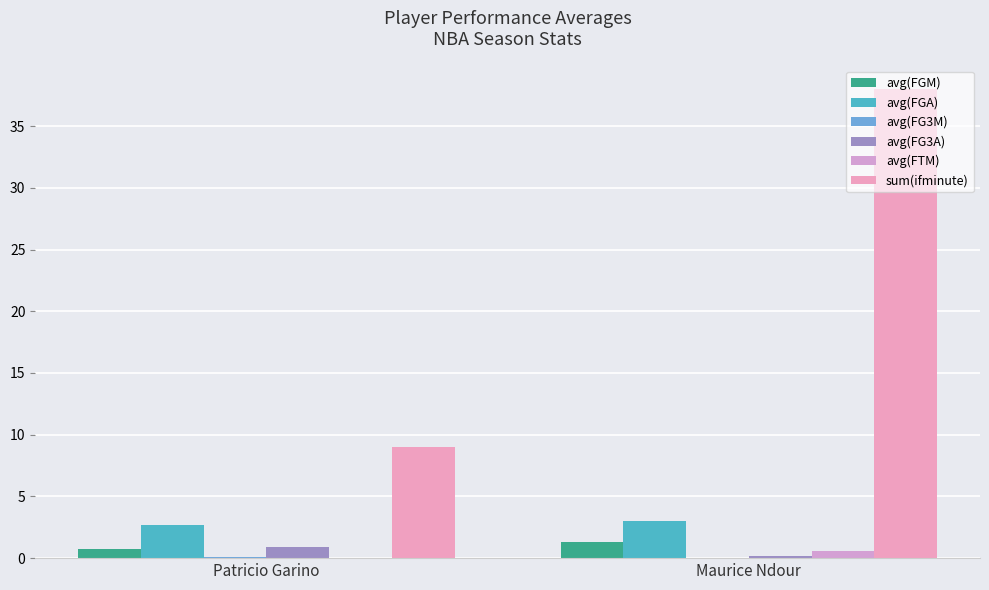

Is it true that avg(FTM) equals 0.6 at Maurice Ndour?

True